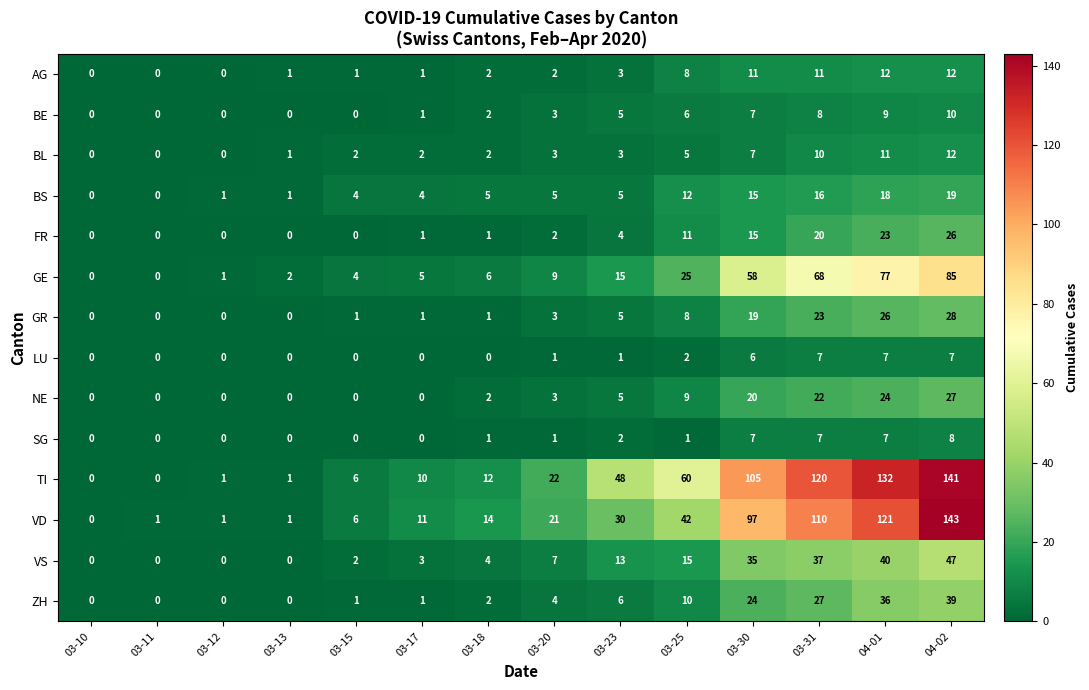

Which series has the largest range (max minus min)?

VD